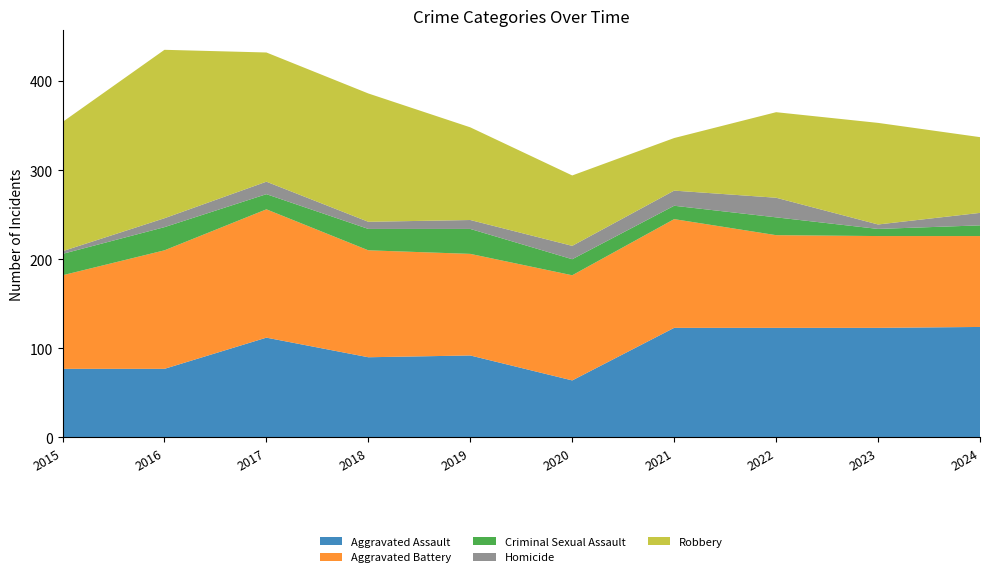

Reading left to right, transcribe all the data shown in this chart.

Aggravated Assault: 2015=77	2016=77	2017=112	2018=90	2019=92	2020=64	2021=123	2022=123	2023=123	2024=124
Aggravated Battery: 2015=105	2016=133	2017=144	2018=120	2019=114	2020=118	2021=122	2022=104	2023=103	2024=102
Criminal Sexual Assault: 2015=24	2016=26	2017=17	2018=24	2019=28	2020=18	2021=15	2022=20	2023=8	2024=12
Homicide: 2015=3	2016=10	2017=14	2018=8	2019=10	2020=15	2021=17	2022=22	2023=5	2024=14
Robbery: 2015=145	2016=189	2017=145	2018=144	2019=104	2020=79	2021=59	2022=96	2023=114	2024=85